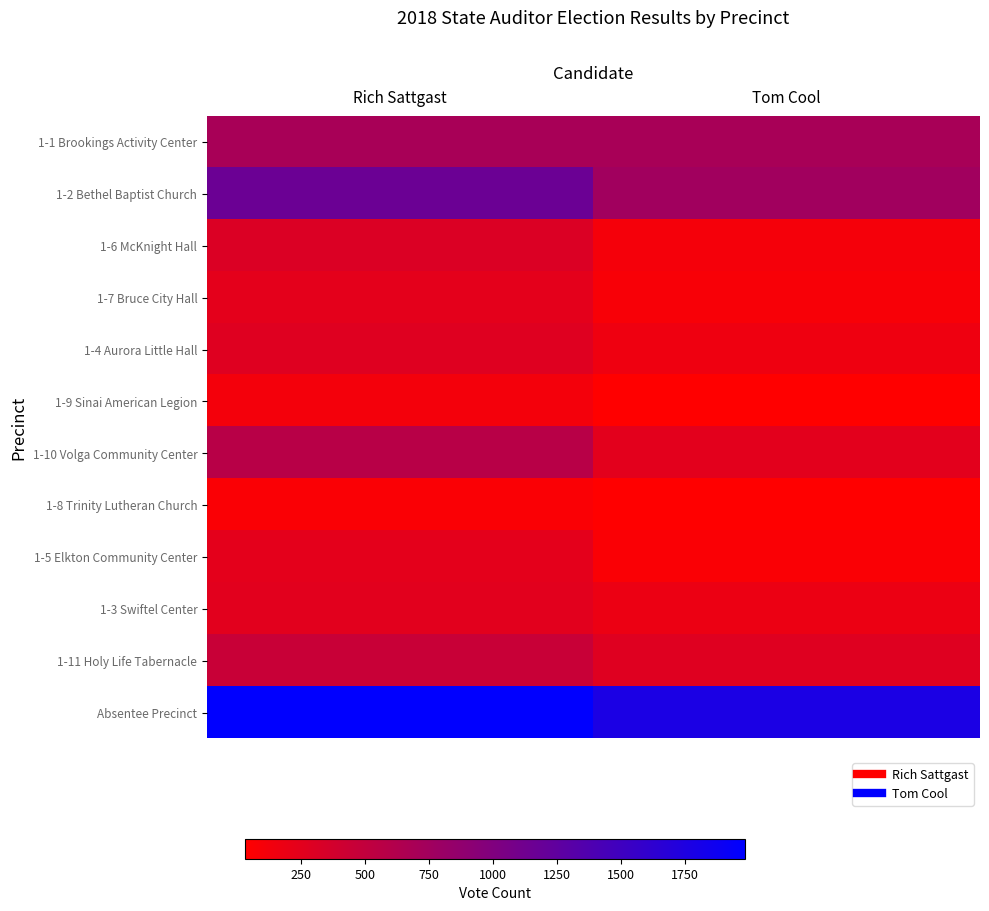

What is the spread (max minus min) of values at Rich Sattgast?

1912